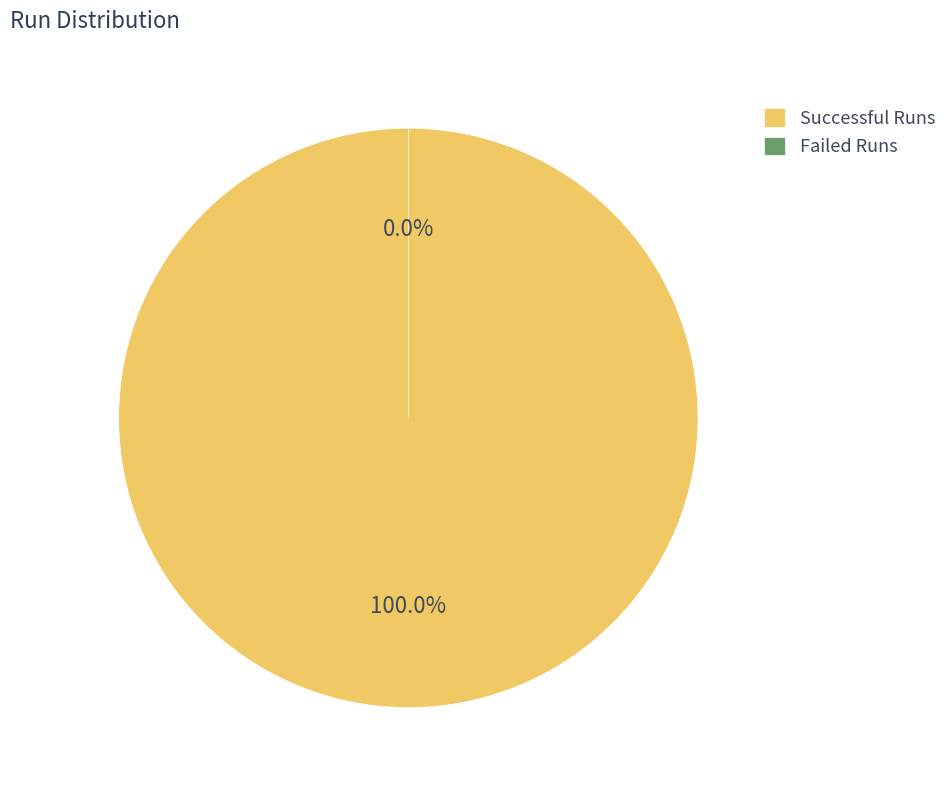

To the nearest percent, what is the difference between the largest and smallest slice percentages?

100%